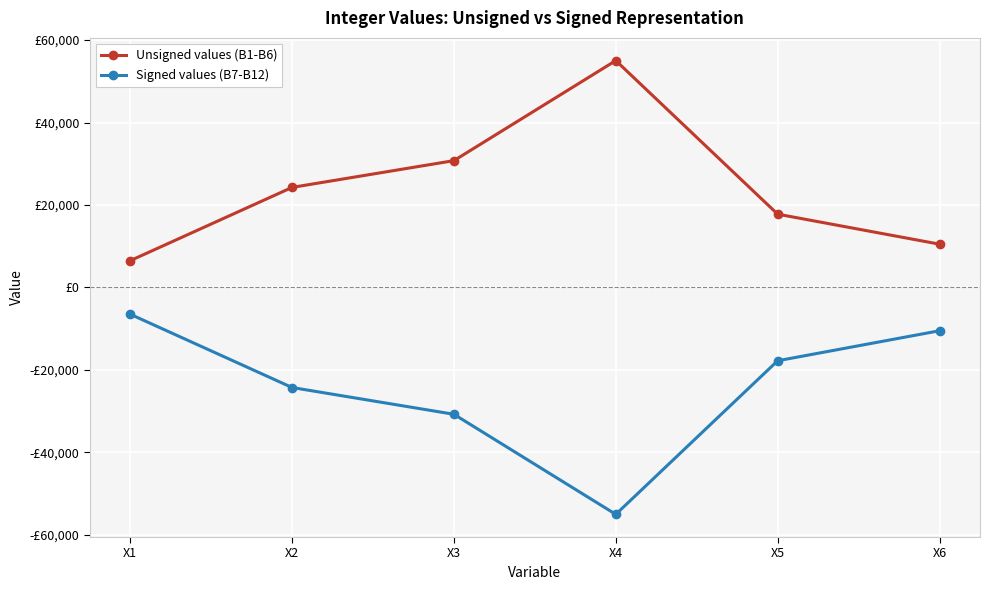

Reading left to right, extract all data points from this chart.

Unsigned values (B1-B6): X1=6494	X2=24271	X3=30765	X4=55036	X5=17777	X6=10500
Signed values (B7-B12): X1=-6494	X2=-24271	X3=-30765	X4=-55036	X5=-17777	X6=-10500